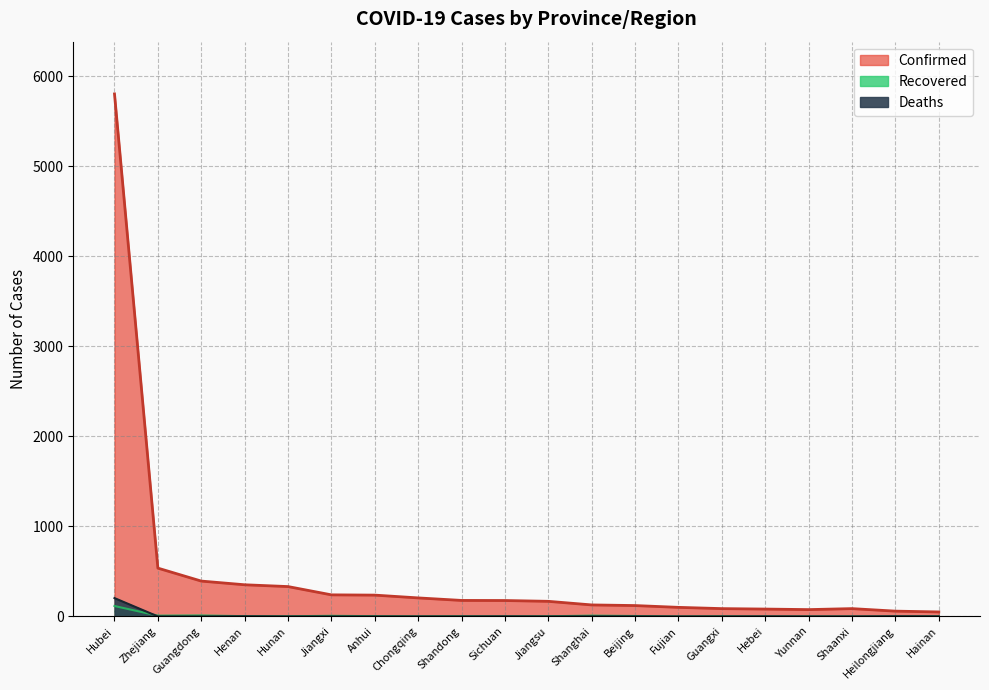

Reading right to left, list all the values displayed in this chart.

Confirmed: 50	59	87	76	82	87	101	121	128	168	177	178	206	237	240	332	352	393	537	5806
Deaths: 1	2	0	0	1	0	0	1	1	0	1	0	0	0	0	0	2	0	0	204
Recovered: 1	0	0	0	0	2	0	5	9	2	1	2	1	3	7	2	3	11	9	116